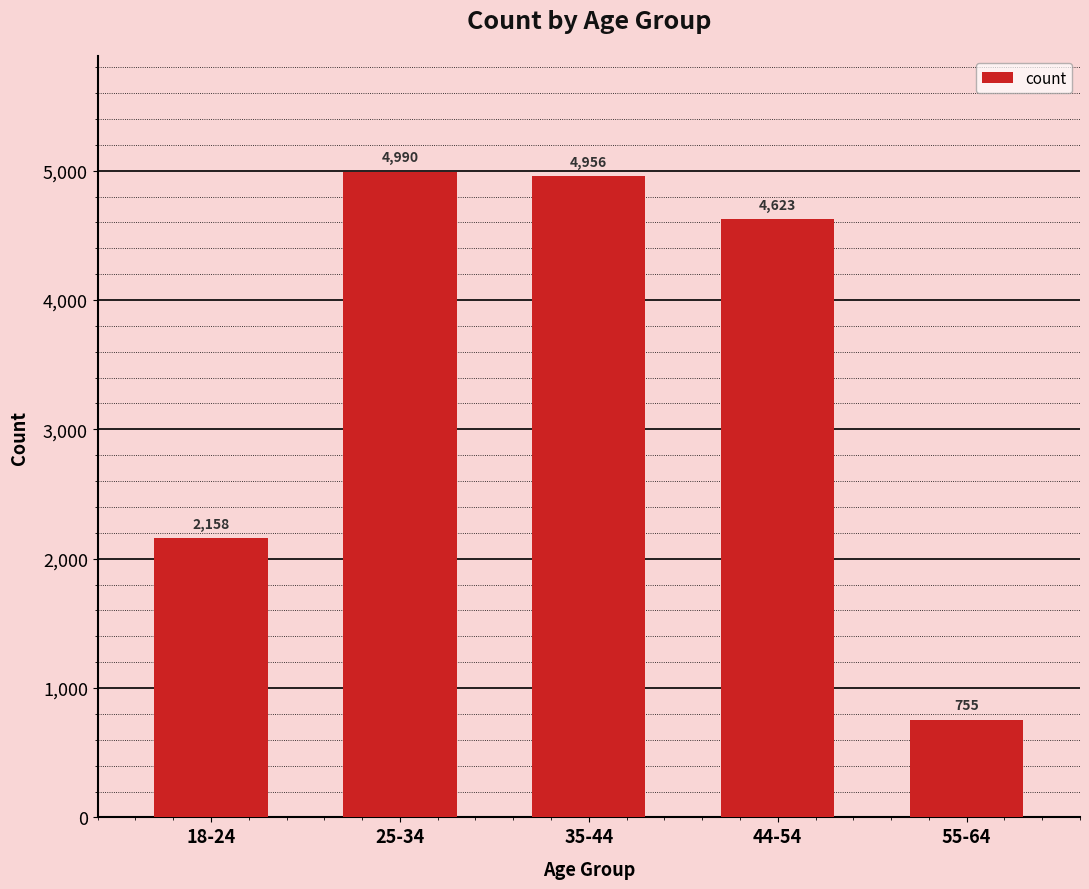

List the labels in order of value, smallest first.

55-64, 18-24, 44-54, 35-44, 25-34